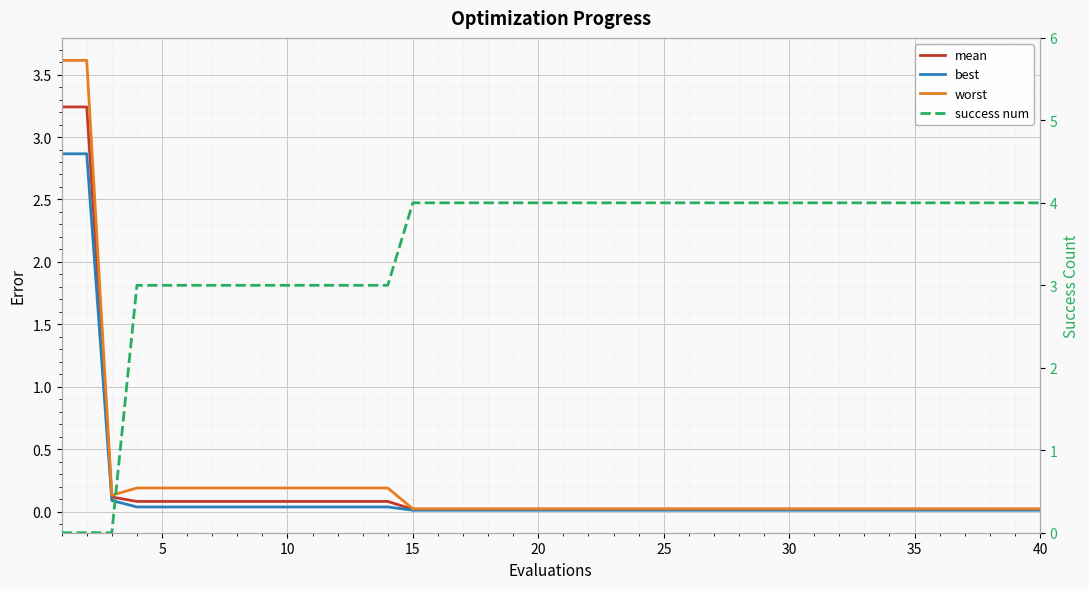

Reading left to right, transcribe all the data shown in this chart.

mean: 3.2	3.2	0.1	0.1	0.1	0.1	0.1	0.1	0.1	0.1	0.1	0.1	0.1	0.1	0.0	0.0	0.0	0.0	0.0	0.0	0.0	0.0	0.0	0.0	0.0	0.0	0.0	0.0	0.0	0.0	0.0	0.0	0.0	0.0	0.0	0.0	0.0	0.0	0.0	0.0
best: 2.9	2.9	0.1	0.0	0.0	0.0	0.0	0.0	0.0	0.0	0.0	0.0	0.0	0.0	0.0	0.0	0.0	0.0	0.0	0.0	0.0	0.0	0.0	0.0	0.0	0.0	0.0	0.0	0.0	0.0	0.0	0.0	0.0	0.0	0.0	0.0	0.0	0.0	0.0	0.0
worst: 3.6	3.6	0.1	0.2	0.2	0.2	0.2	0.2	0.2	0.2	0.2	0.2	0.2	0.2	0.0	0.0	0.0	0.0	0.0	0.0	0.0	0.0	0.0	0.0	0.0	0.0	0.0	0.0	0.0	0.0	0.0	0.0	0.0	0.0	0.0	0.0	0.0	0.0	0.0	0.0
success num: 0.0	0.0	0.0	3.0	3.0	3.0	3.0	3.0	3.0	3.0	3.0	3.0	3.0	3.0	4.0	4.0	4.0	4.0	4.0	4.0	4.0	4.0	4.0	4.0	4.0	4.0	4.0	4.0	4.0	4.0	4.0	4.0	4.0	4.0	4.0	4.0	4.0	4.0	4.0	4.0